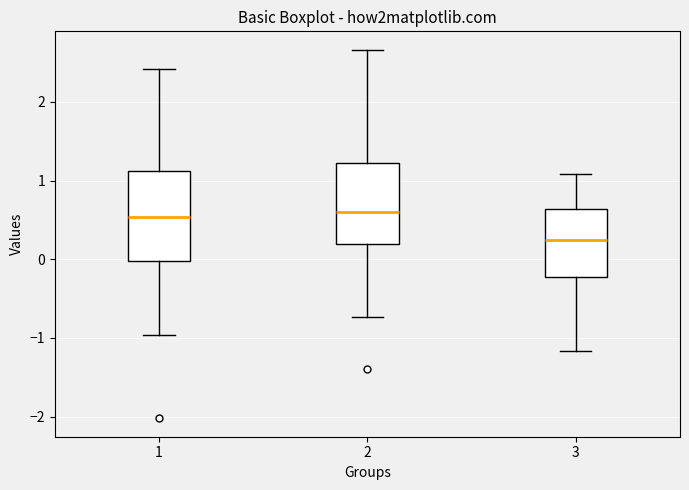

Reading left to right, read every box against the y-axis: the position of its median line, the range the box covers, and the ends of its whiskers. The values are not printed on the chart, so give them approximately, as read against the axis.

1: median 0.5, box 0.0 to 1.1, whiskers -1.0 to 2.4
2: median 0.6, box 0.2 to 1.2, whiskers -0.7 to 2.7
3: median 0.2, box -0.2 to 0.6, whiskers -1.2 to 1.1